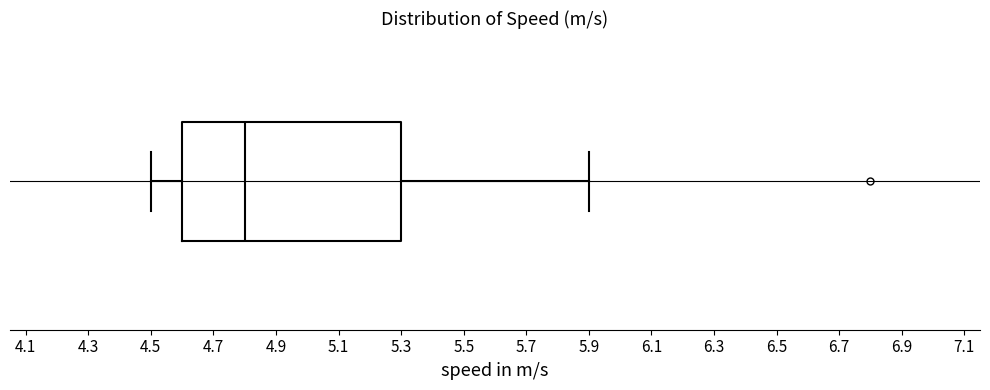

Read this box plot against the x-axis: the position of the median line, the range covered by the box, and the ends of both whiskers. The values are not printed on the chart, so give them approximately, as read against the axis.

median 4.8, box 4.6 to 5.3, whiskers 4.5 to 5.9